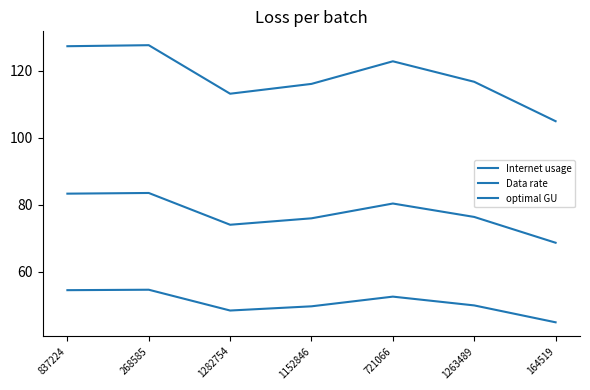

How many interior local peaks does the optimal GU series have?

2